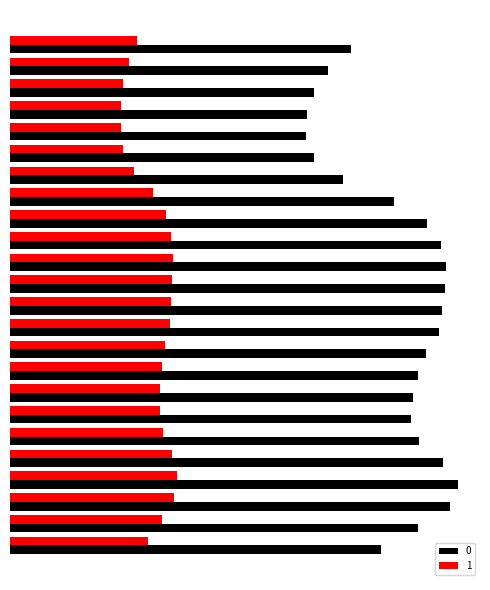

What is the minimum value shown in the chart?

83.4